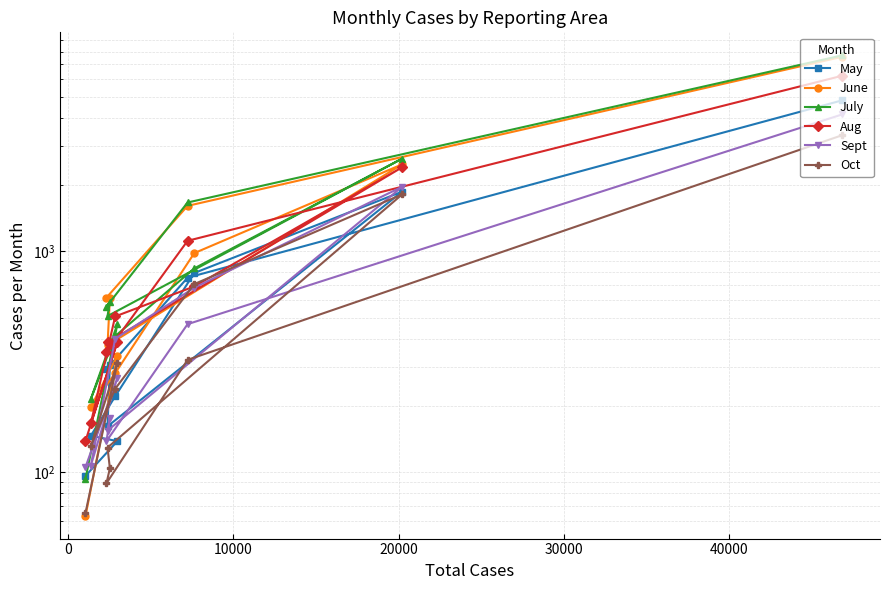

True or false: June has a value of 2517 at 0.

False